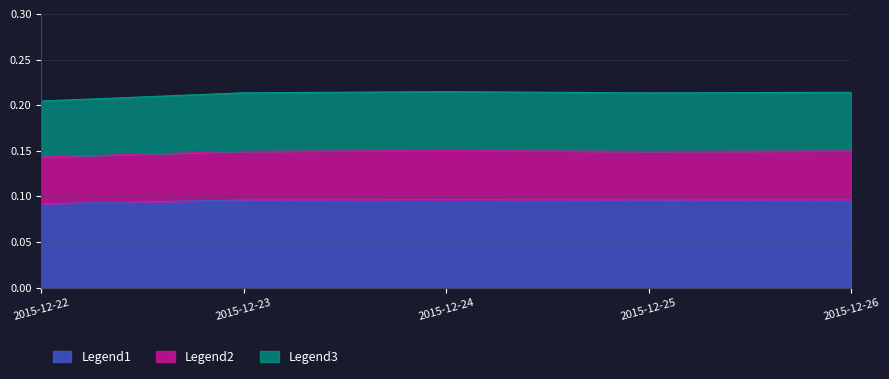

Which has a higher value, 2015-12-26 or 2015-12-24?

2015-12-24